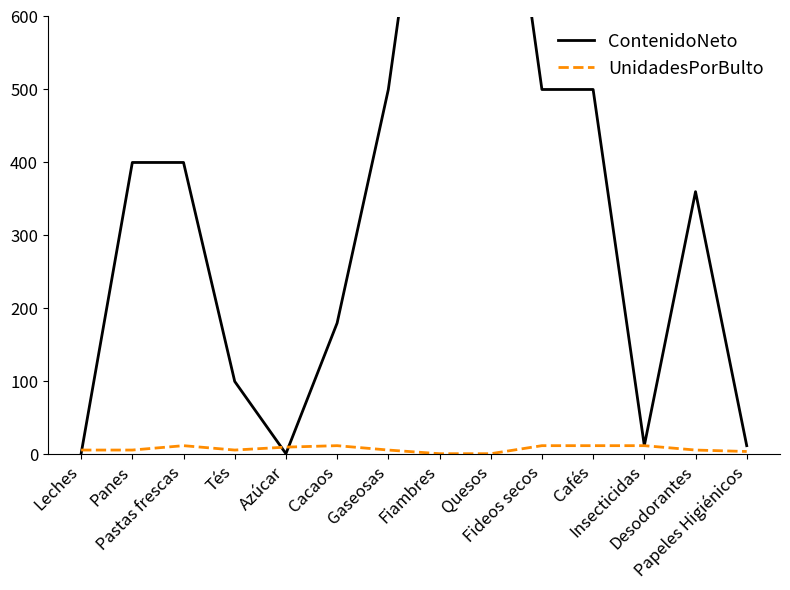

How many times do UnidadesPorBulto and ContenidoNeto cross each other?

3